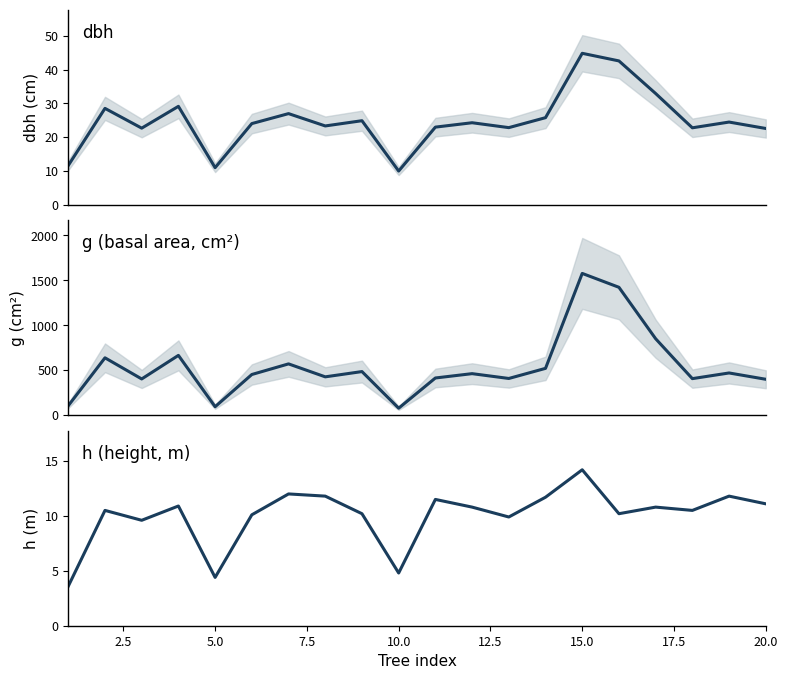

How many values in the g series are below 461?

10